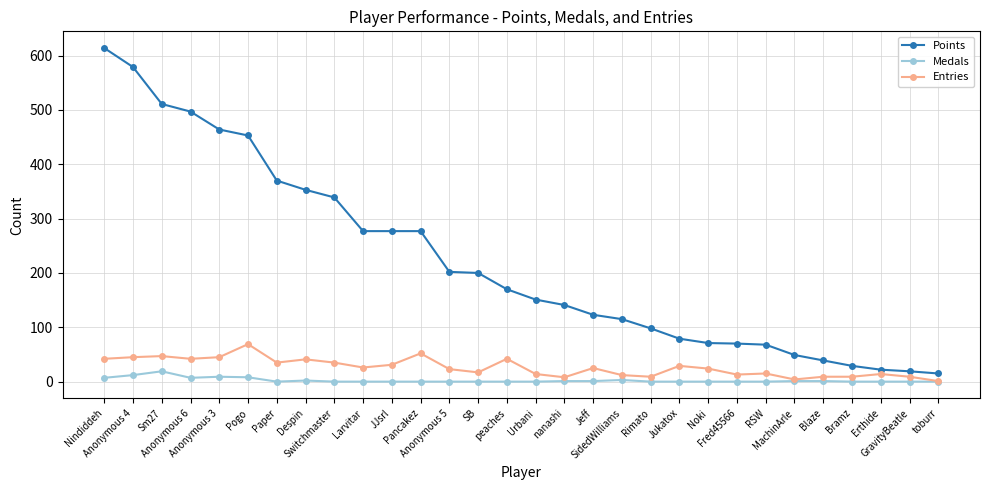

What position from the left is SidedWilliams?

19